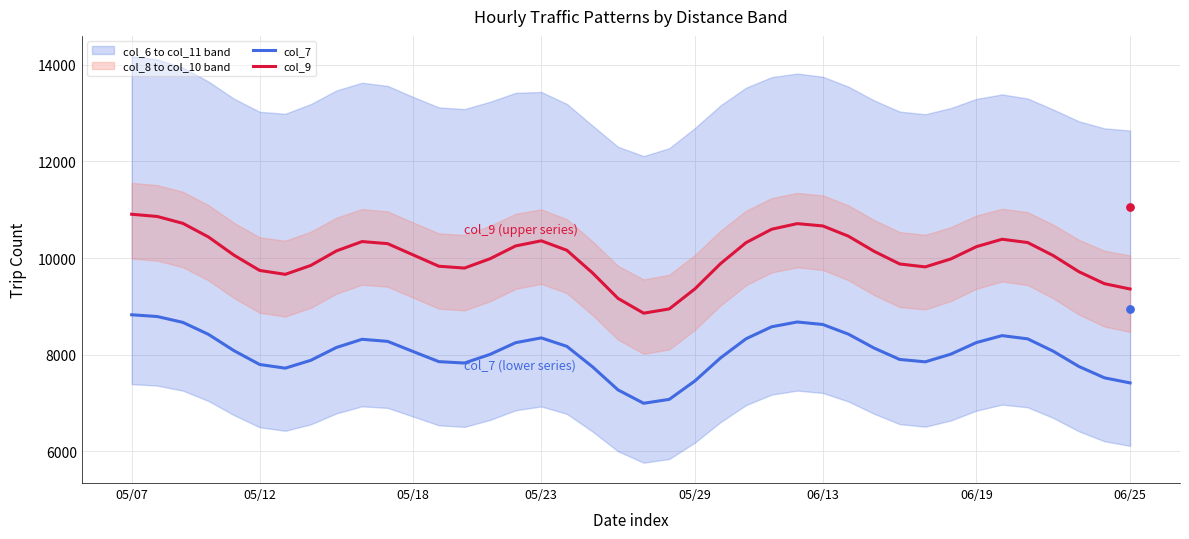

At which category is the sum across all series the highest?

05/07